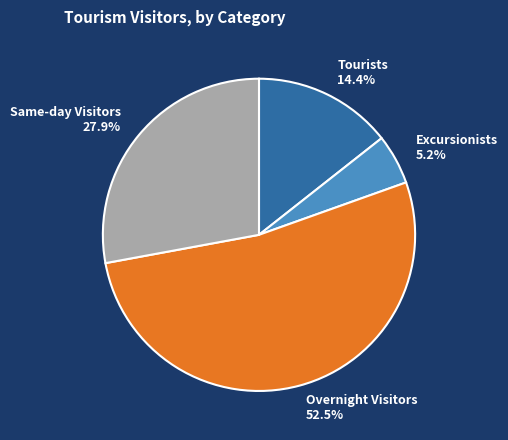

True or false: Same-day Visitors accounts for 28% of the total.

True